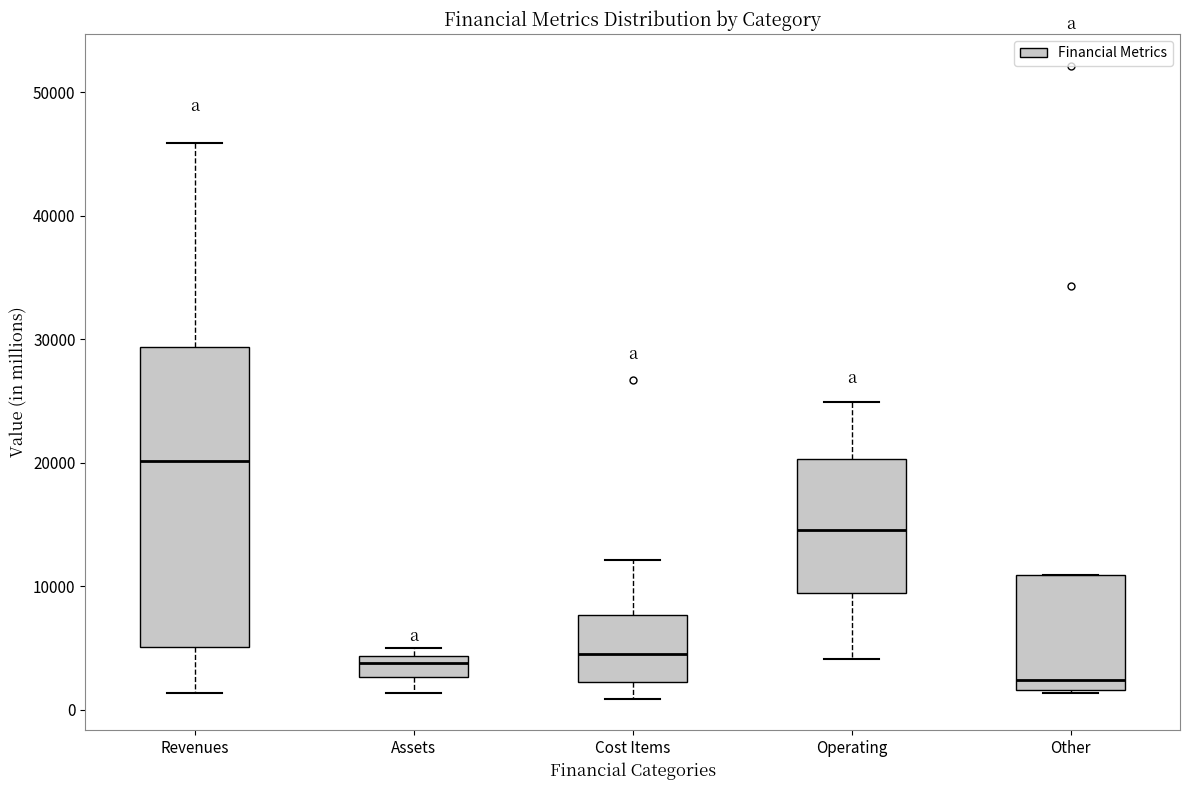

Which box has the lowest median line?

Other